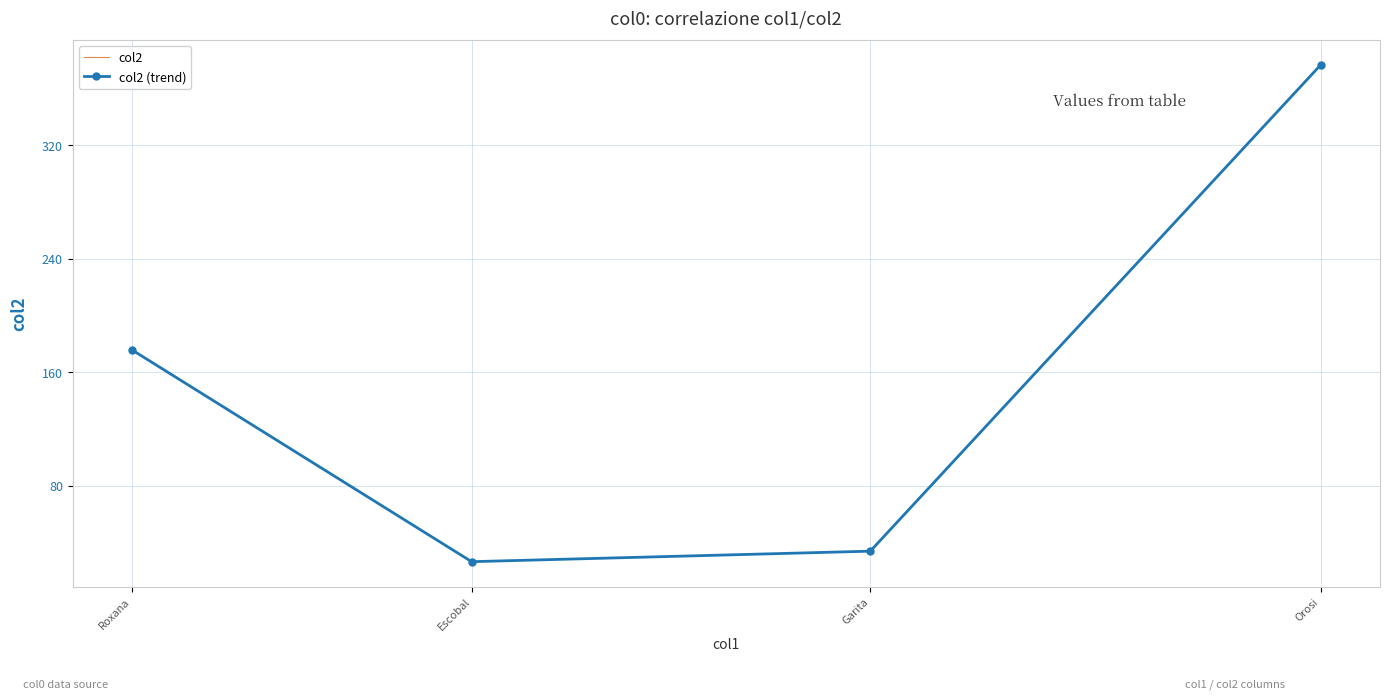

At Roxana, list the series in order from smallest to largest.

col2, col2 (trend)